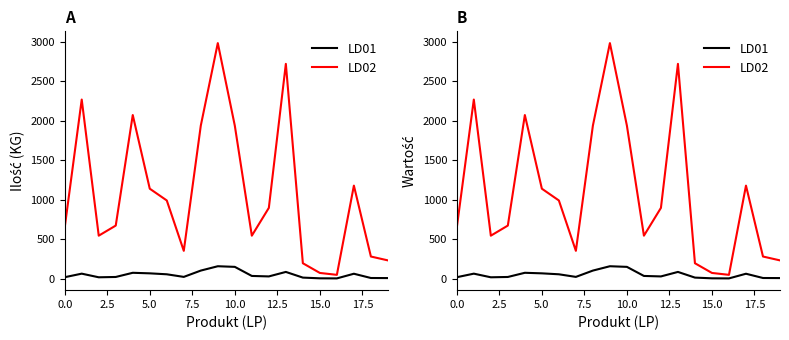

What is the spread (max minus min) of values at 11?

510